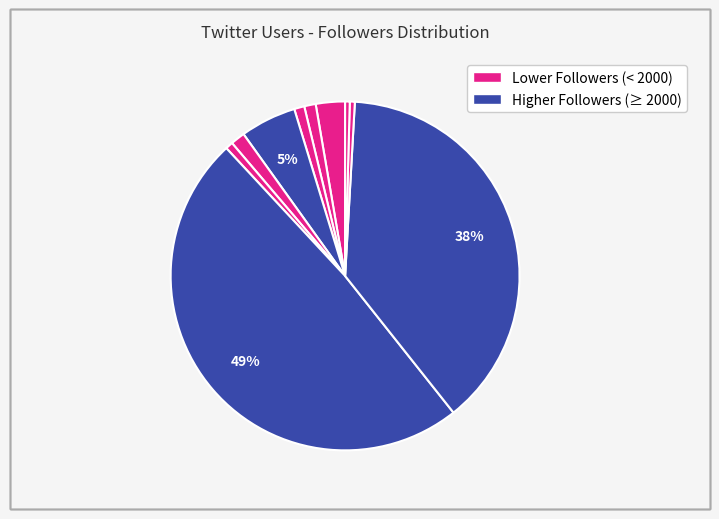

How many slices are in this pie chart?

10